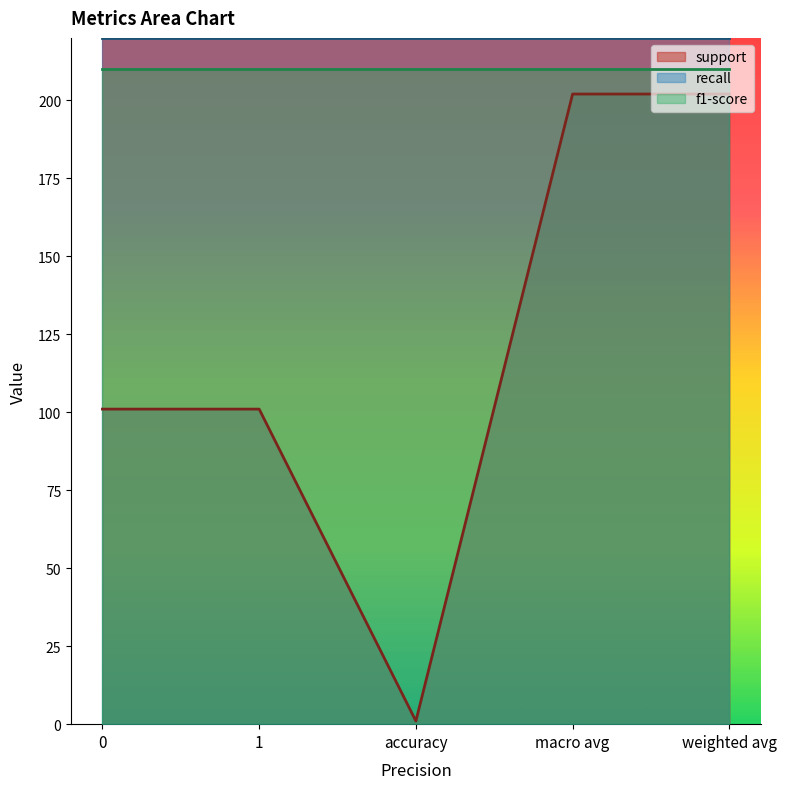

Which series has the largest total across all categories?

recall